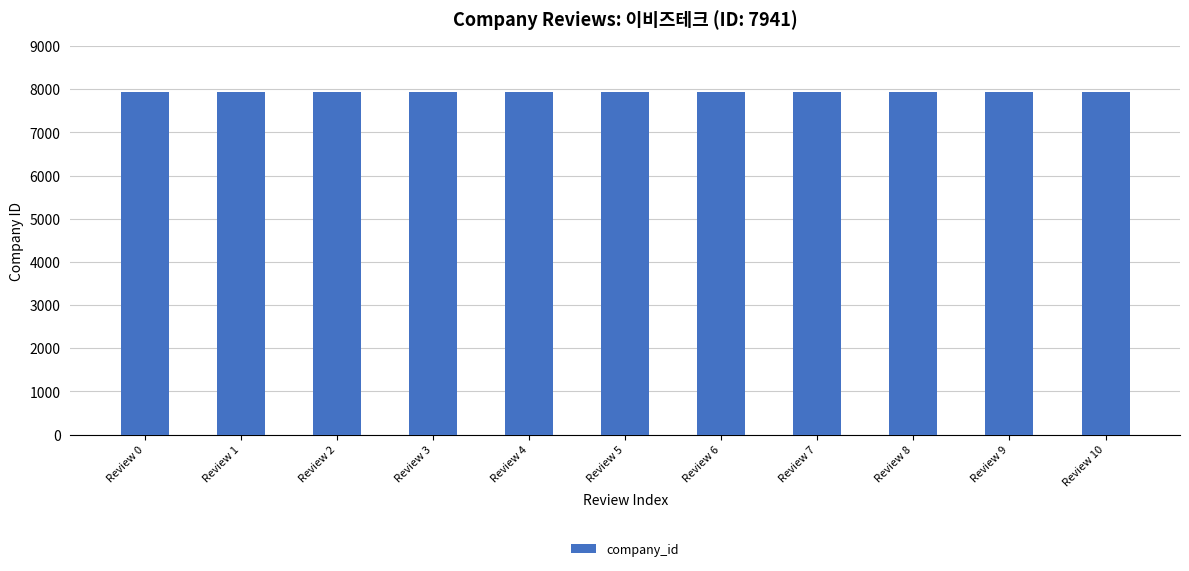

Rank the categories by value from highest to lowest.

Review 10, Review 9, Review 8, Review 7, Review 6, Review 5, Review 4, Review 3, Review 2, Review 1, Review 0